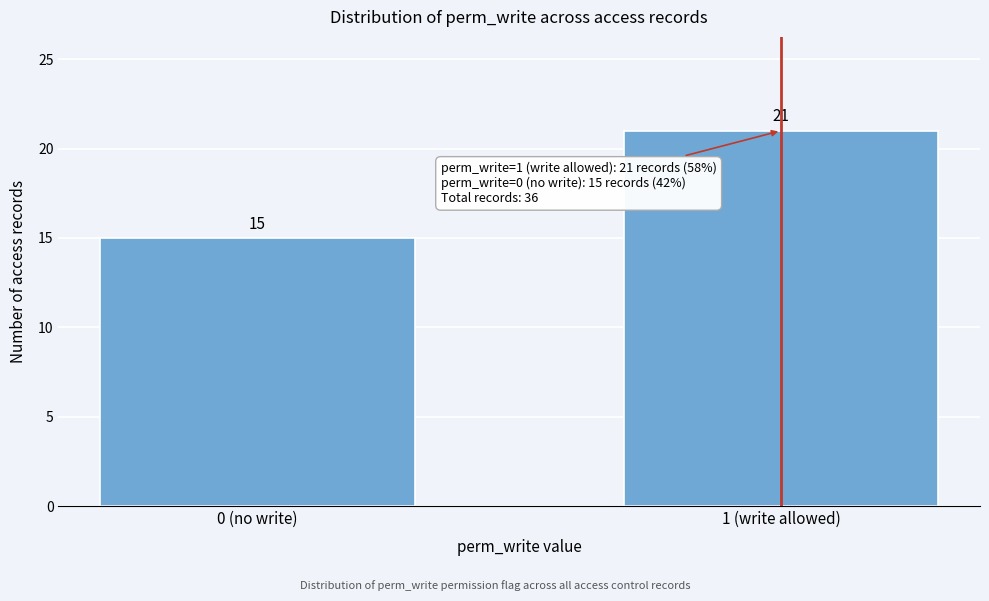

Reading left to right, extract all data points from this chart.

0 (no write)=15	1 (write allowed)=21